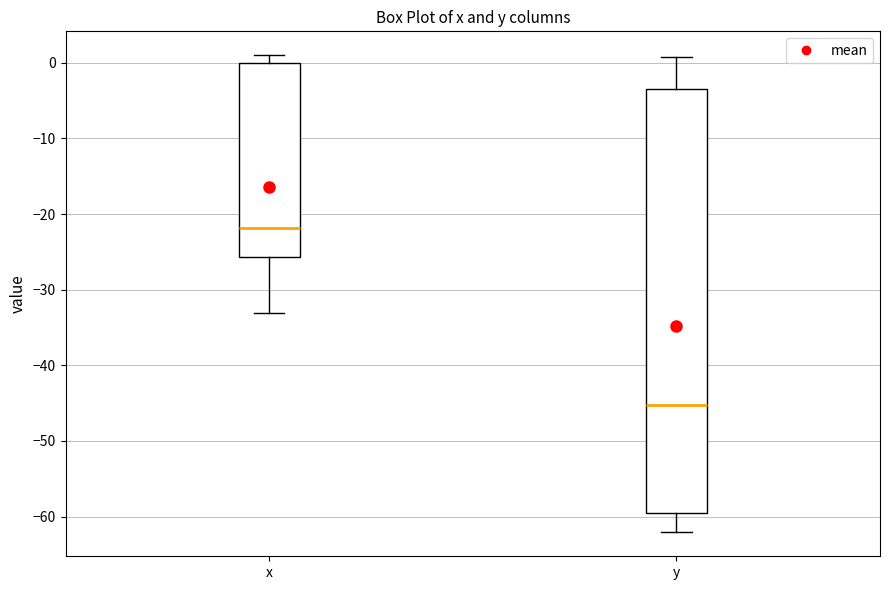

Where does the upper whisker of the box for y end on the y-axis? The values are not printed on the chart, so give them approximately, as read against the axis.

1